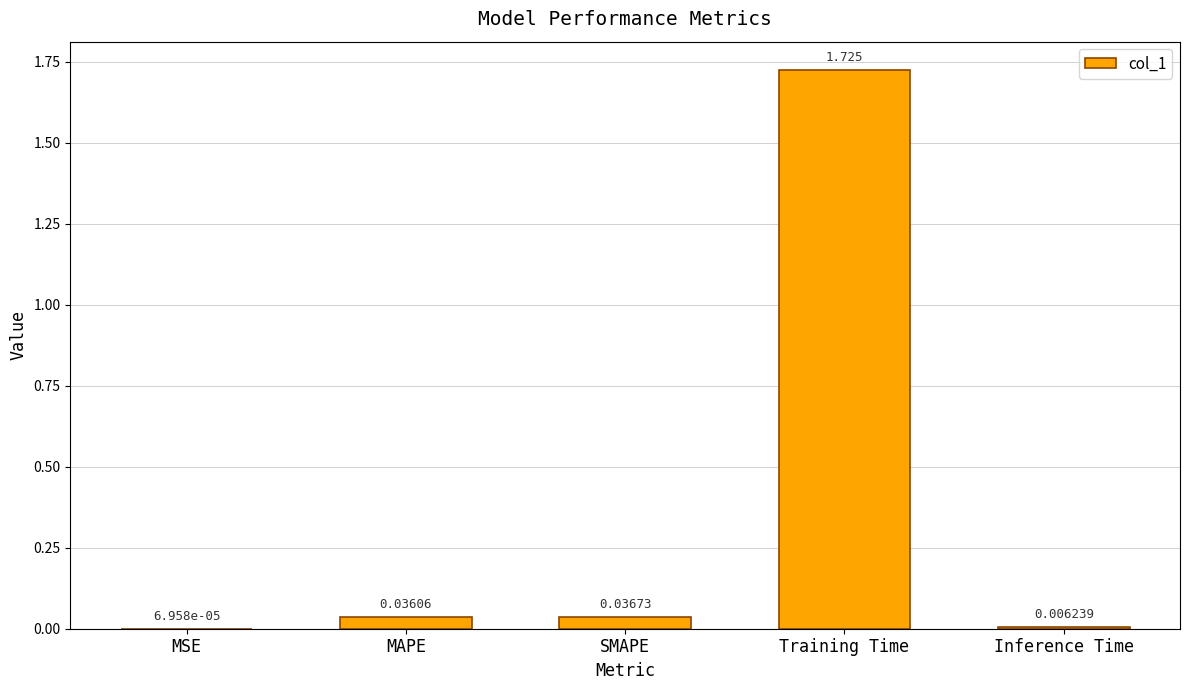

Does the chart contain stacked bars?

No